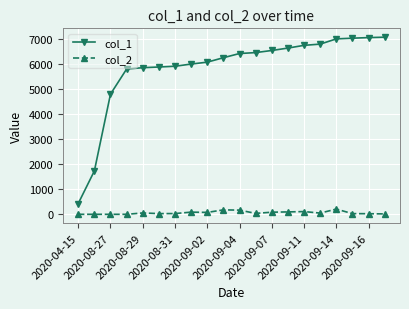

True or false: col_2 has more than 1 interior local peaks.

True